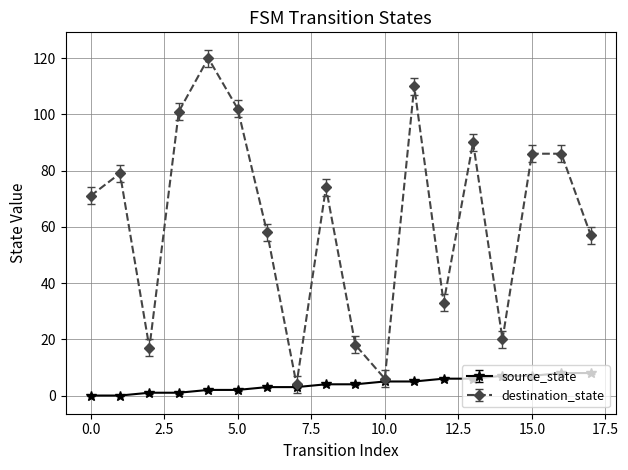

What is the maximum value shown in the chart?

120